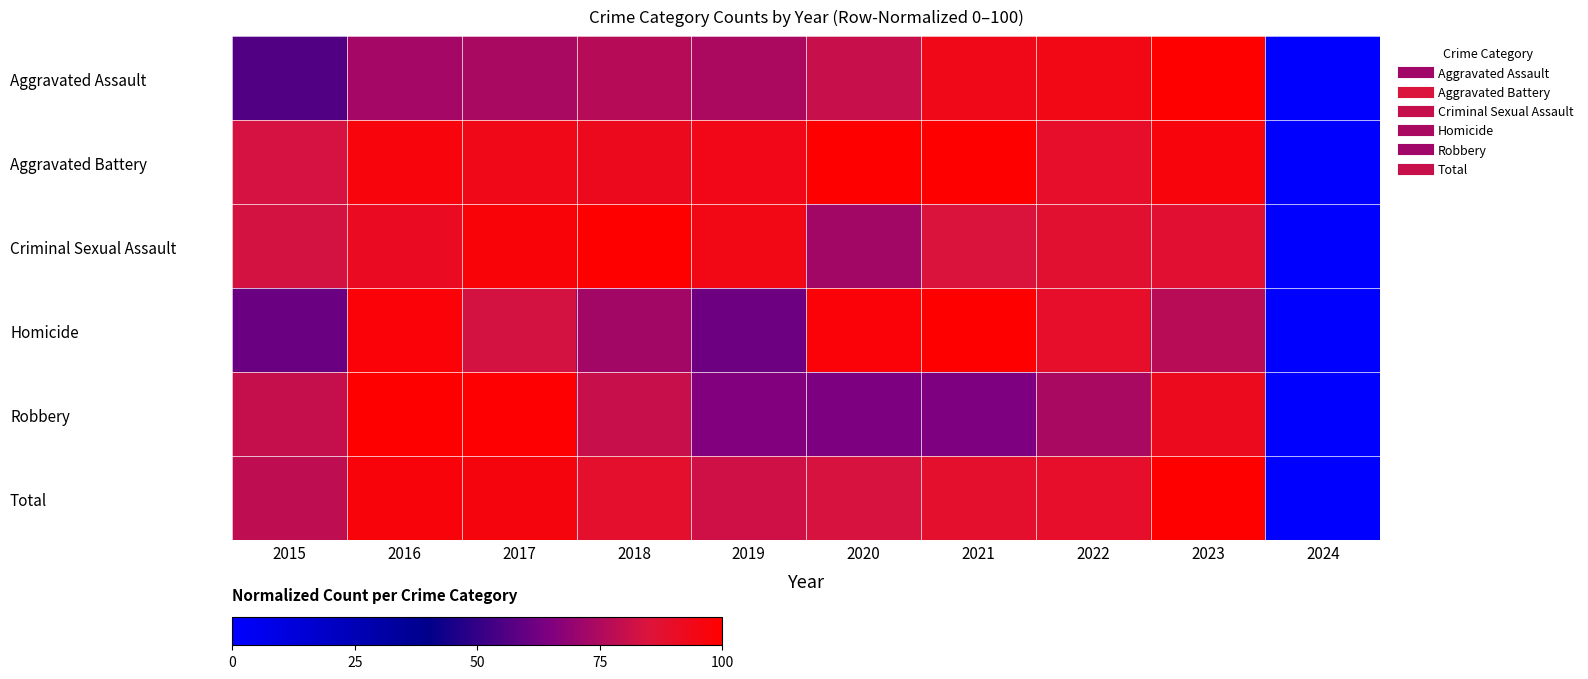

At how many categories does at least one series exceed 50?

9